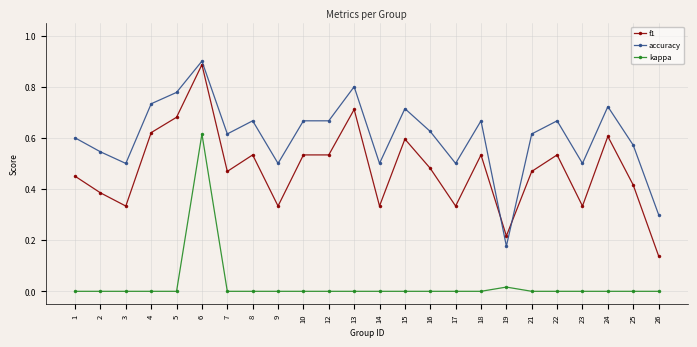

True or false: kappa has a value of 0.0 at 5.

True